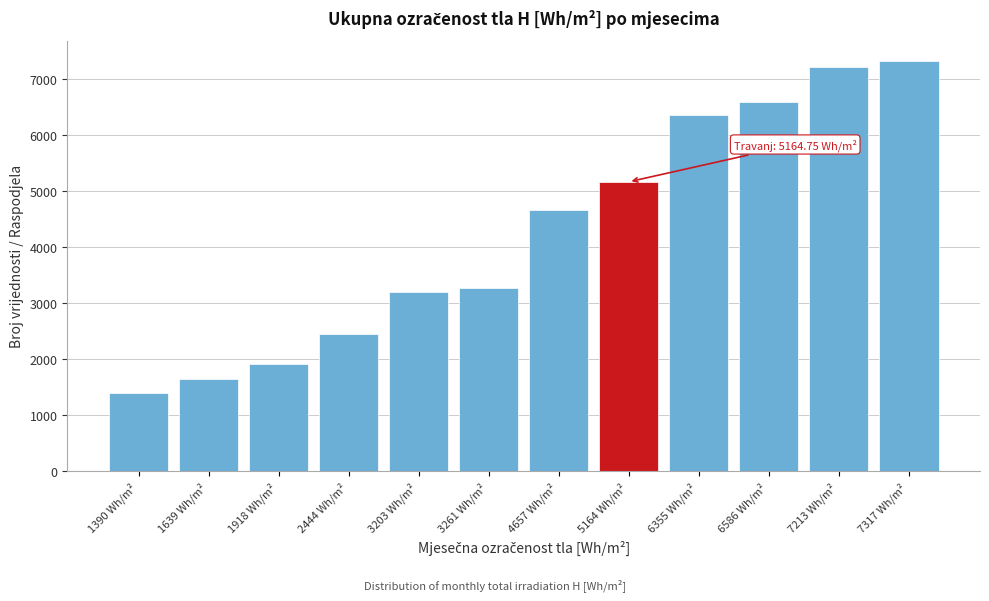

Reading right to left, what are all the values shown in this chart?

7317.8	7213.3	6586.2	6355.9	5164.7	4657.2	3261.7	3203.8	2444.5	1918.3	1639.9	1390.4